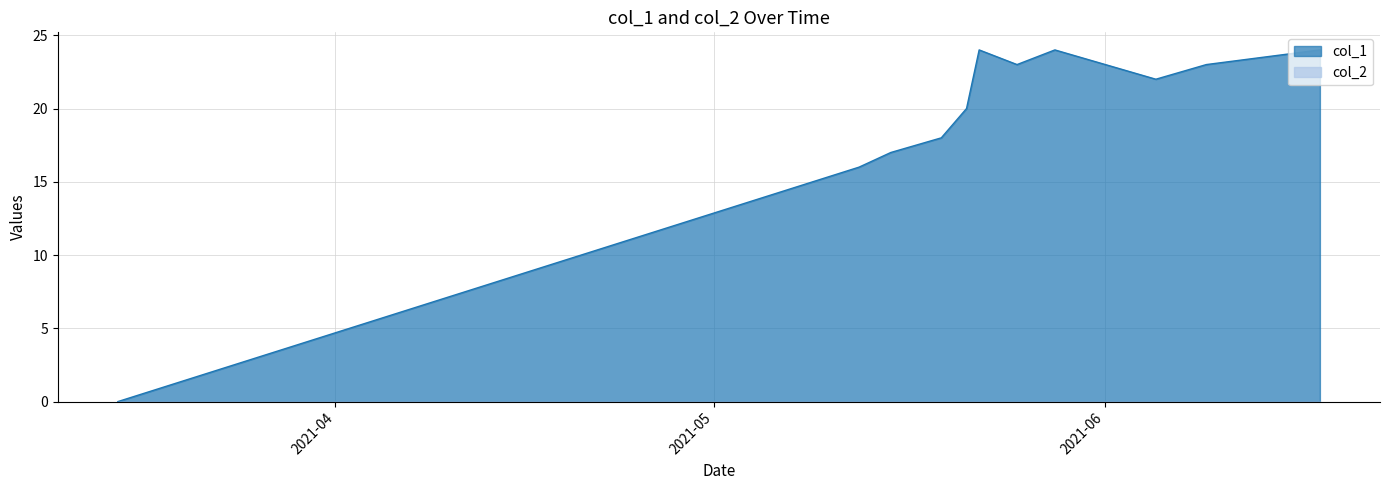

What is the maximum value shown in the chart?

24